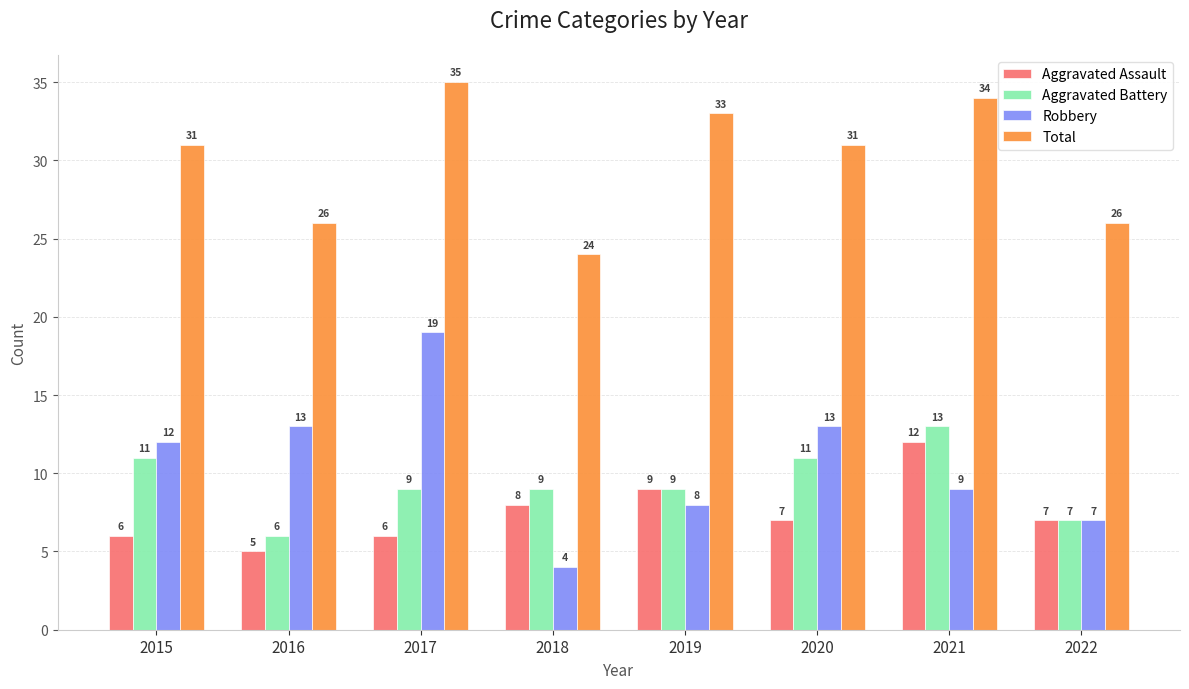

Does the chart contain stacked bars?

No